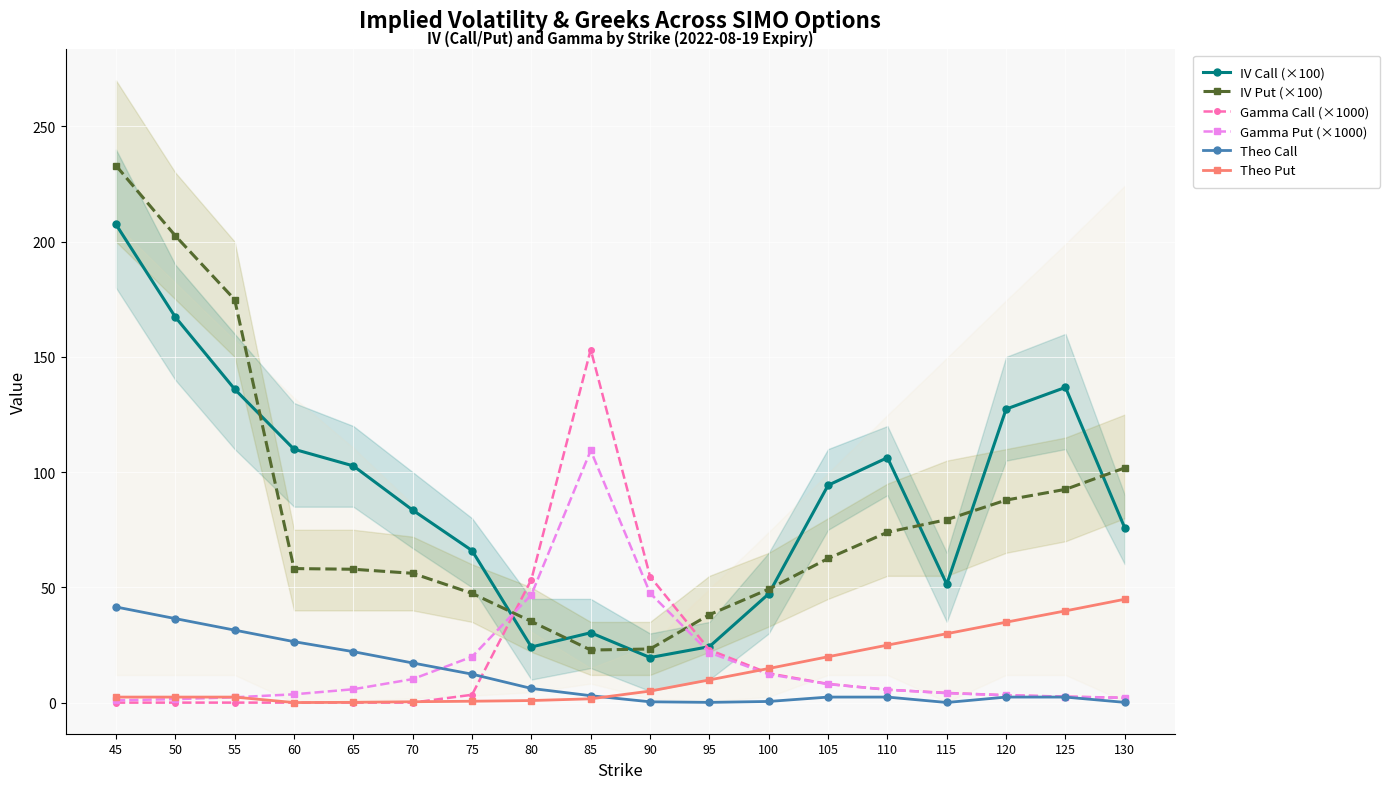

Count the number of categories in the chart.

18